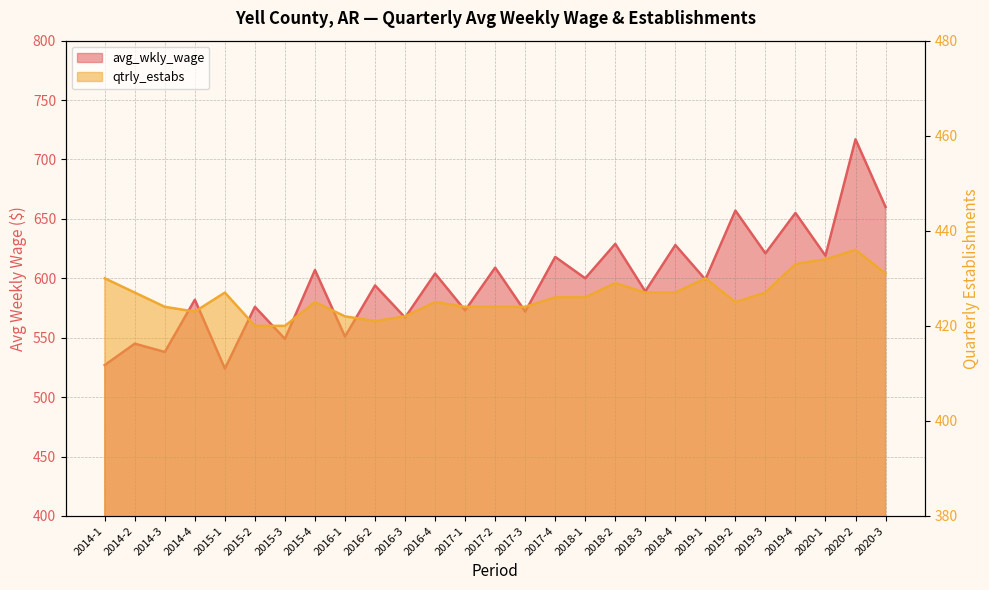

List the series in order of their peak value, highest first.

avg_wkly_wage, qtrly_estabs